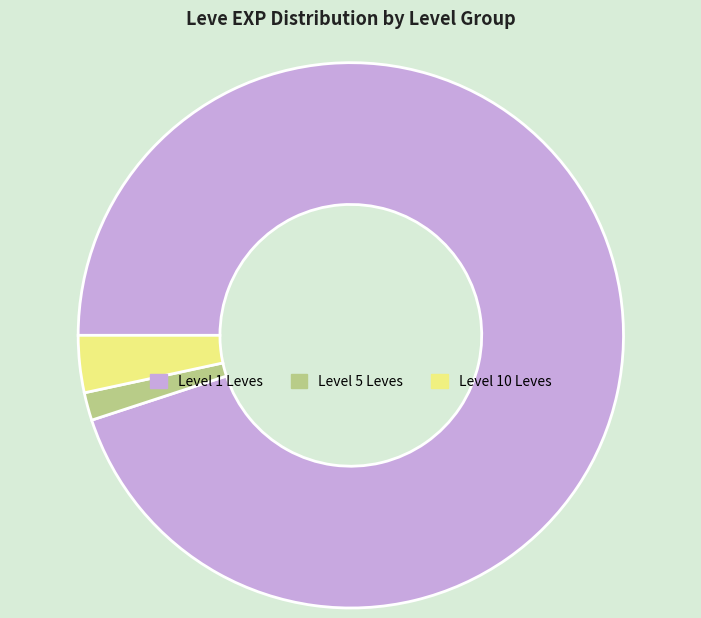

Combined, do Level 1 Leves and Level 5 Leves account for over 50%?

Yes